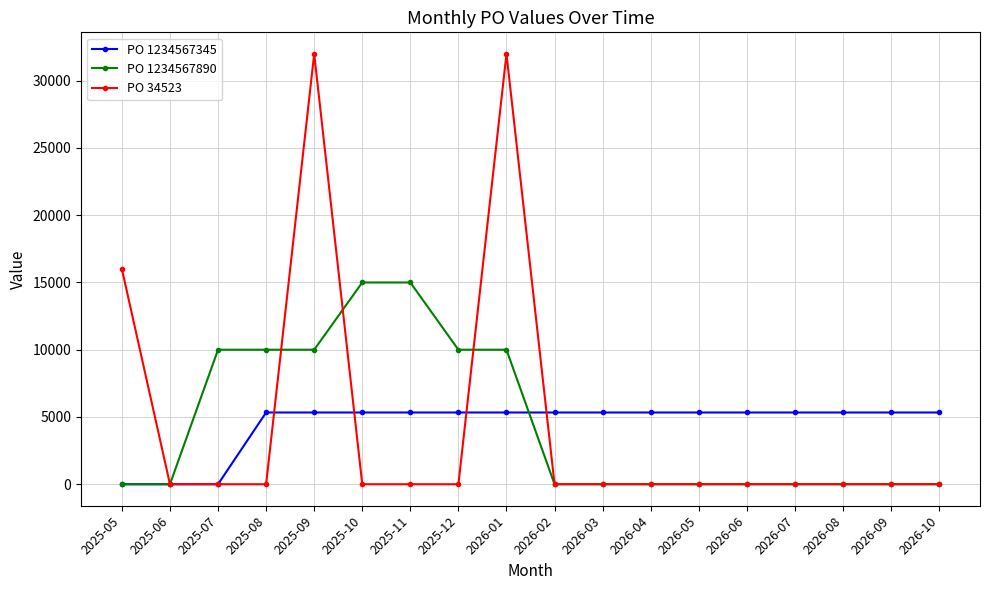

What is the total value across all series at 2025-09?

47333.3